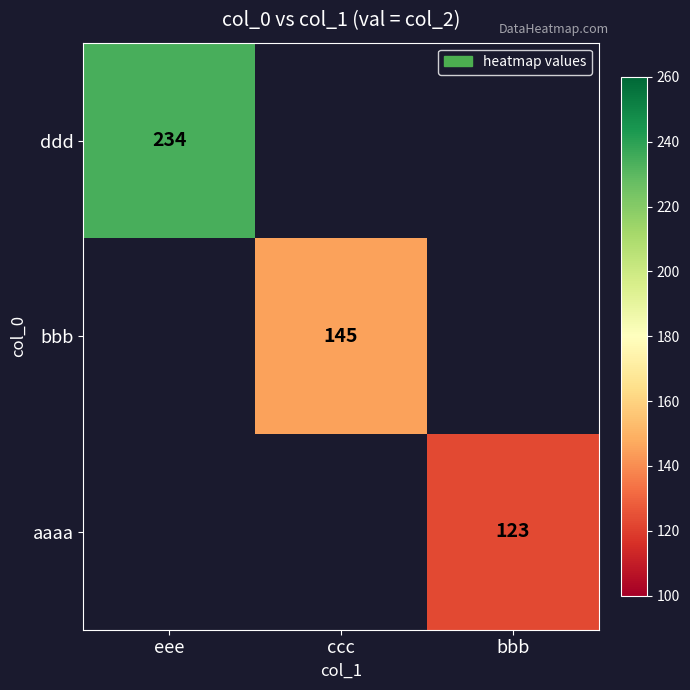

The value of bbb at ccc is 145. True or false?

True